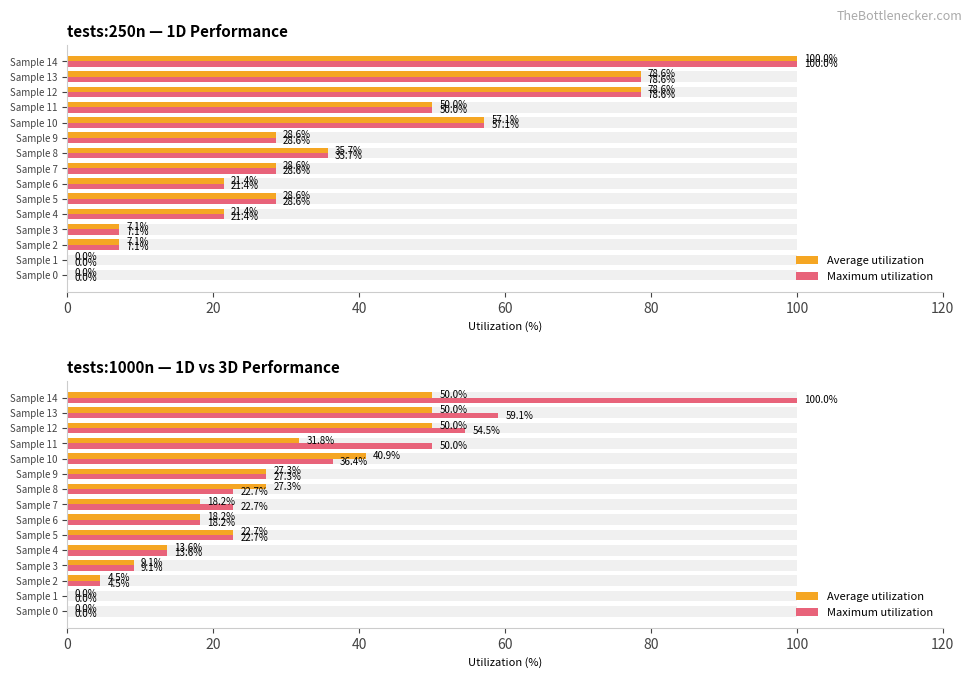

What position from the left is 20?

2